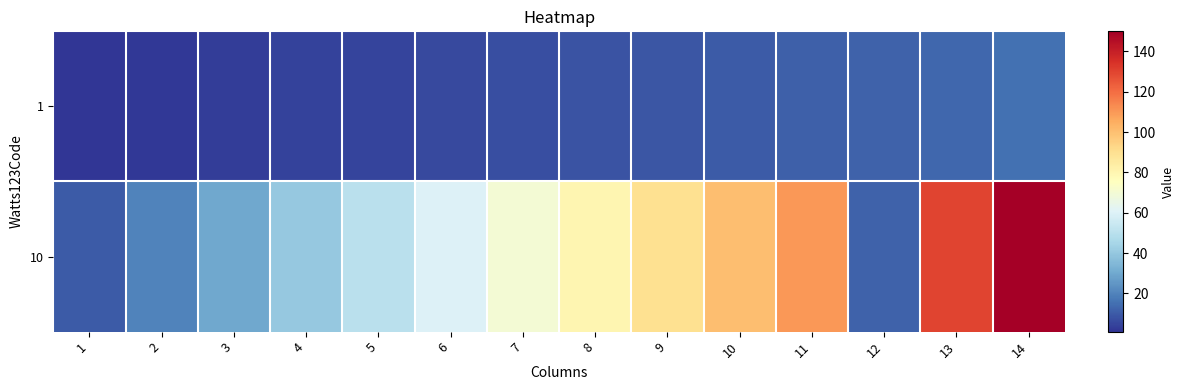

At which category is the sum across all series the highest?

14